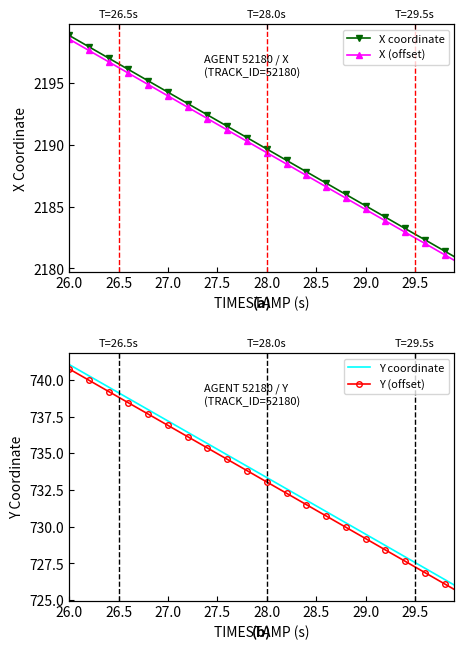

Rank the series by their maximum value, from highest to lowest.

X coordinate, X (offset), Y coordinate, Y (offset)